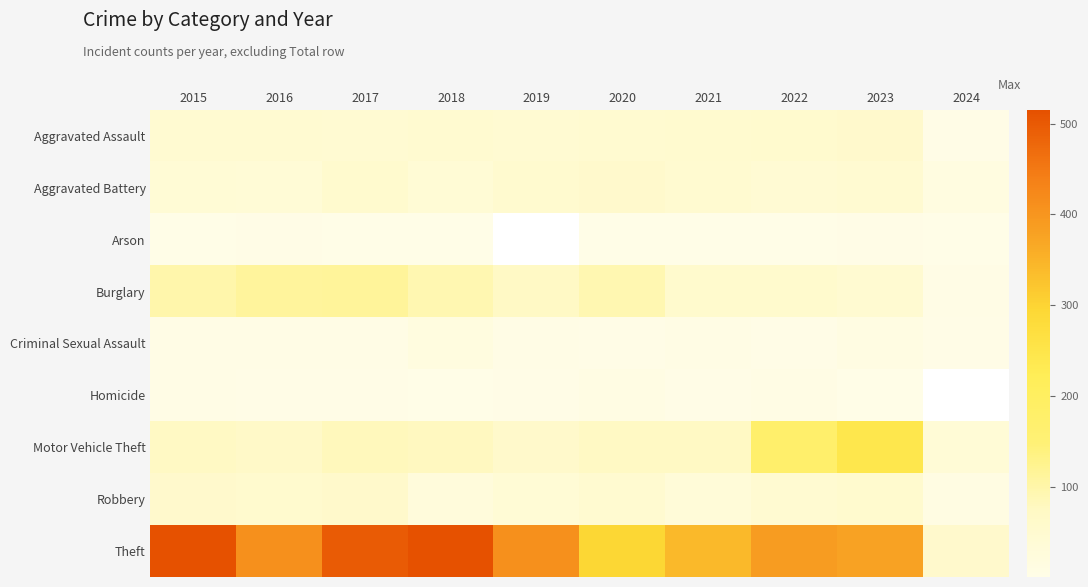

Which series changed the most between 2017 and 2020?

Theft